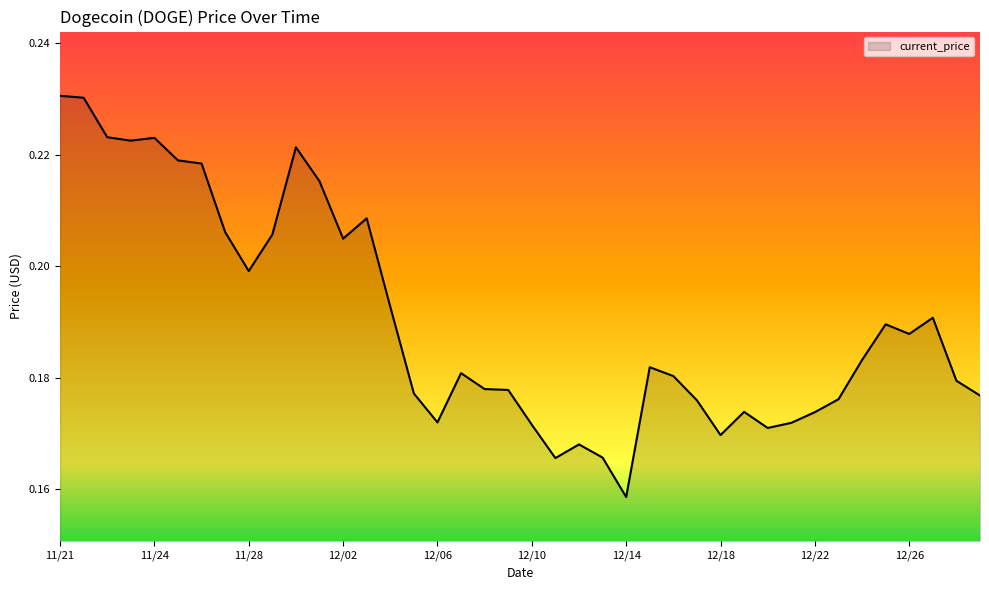

Reading left to right, transcribe all the data shown in this chart.

0.2	0.2	0.2	0.2	0.2	0.2	0.2	0.2	0.2	0.2	0.2	0.2	0.2	0.2	0.2	0.2	0.2	0.2	0.2	0.2	0.2	0.2	0.2	0.2	0.2	0.2	0.2	0.2	0.2	0.2	0.2	0.2	0.2	0.2	0.2	0.2	0.2	0.2	0.2	0.2